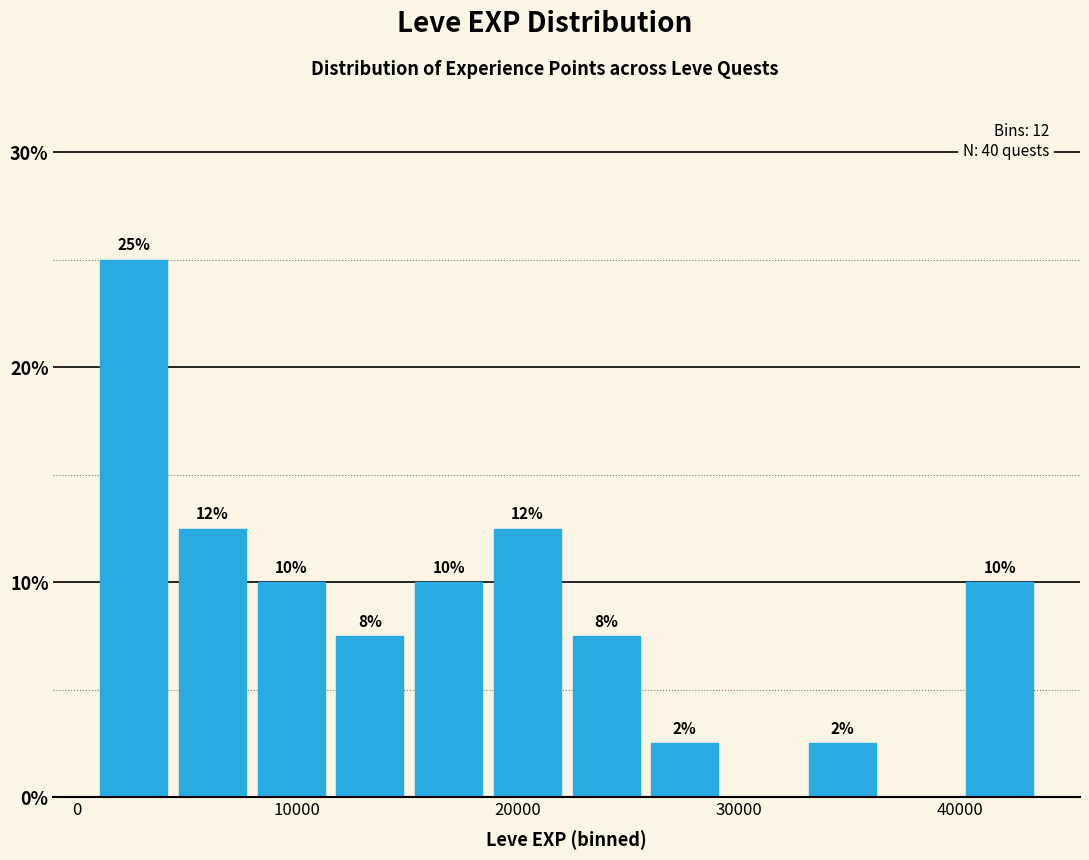

Around what value on the x-axis is the tallest bar? Give the approximate position of its centre, as read against the axis.

3000